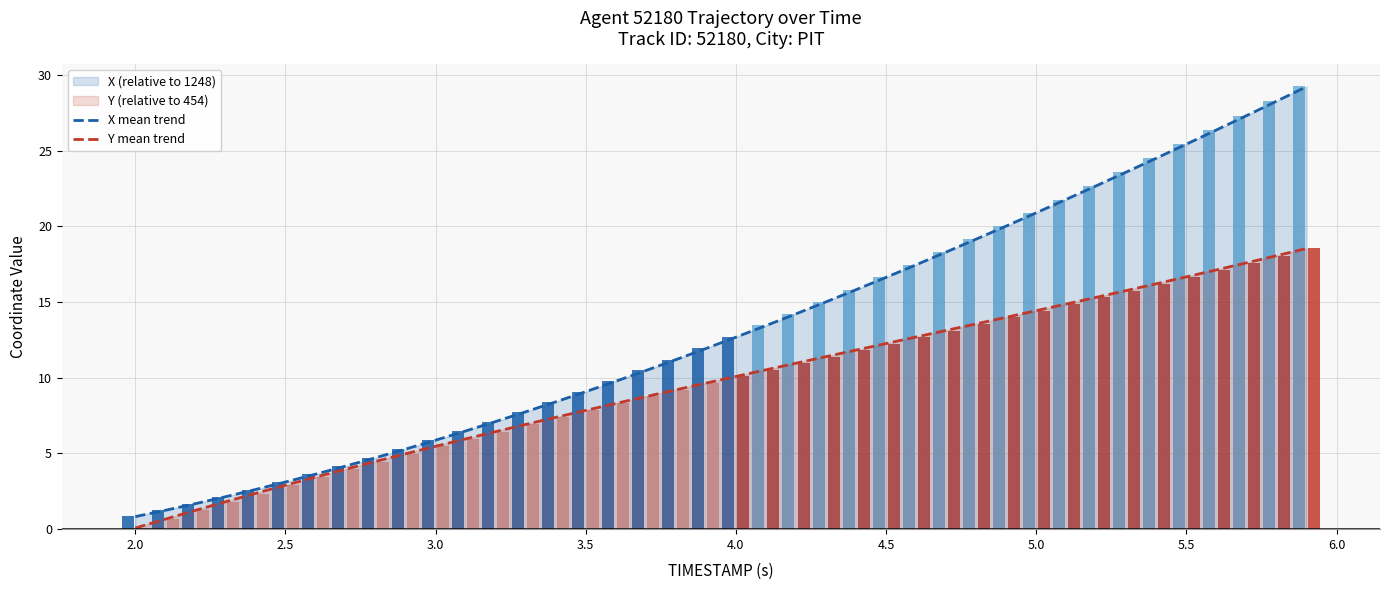

How many bars are there in each group?

2